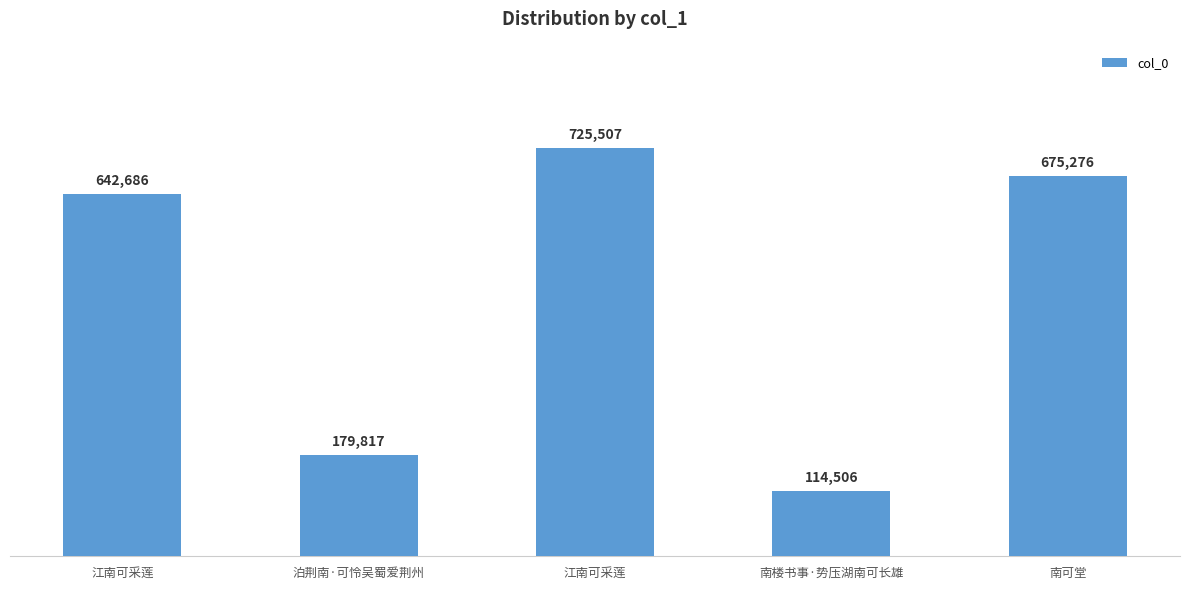

The value at 江南可采莲 is 195983. True or false?

False